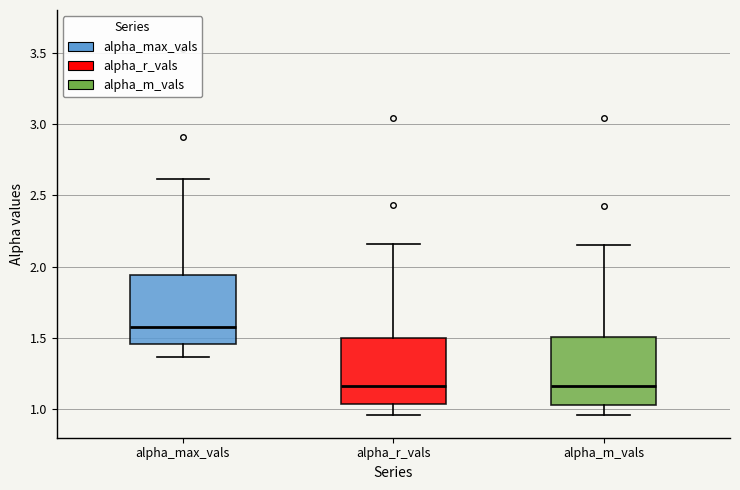

Which box has the highest median line?

alpha_max_vals